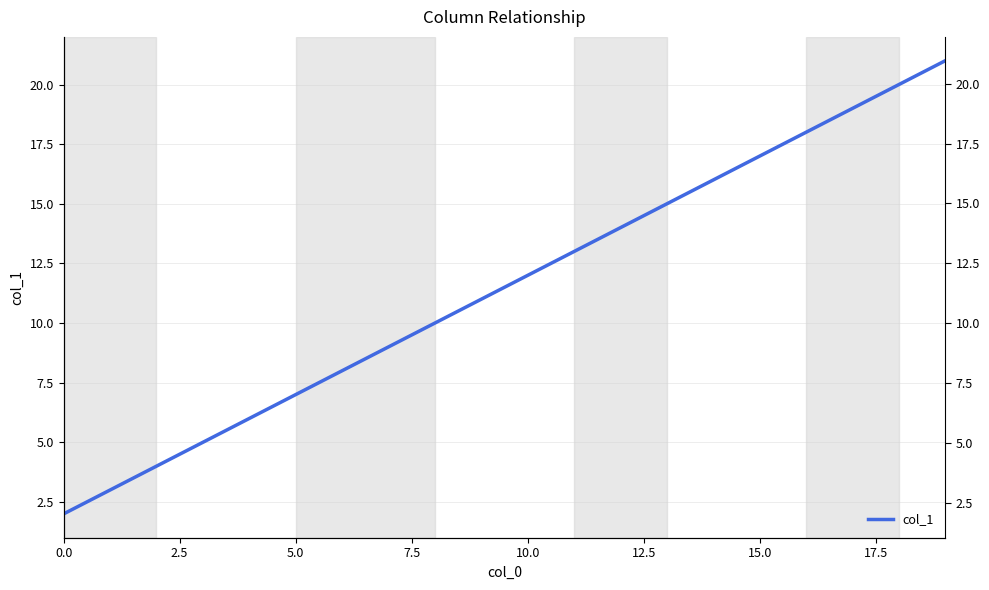

True or false: the data shows 14 at 12.

True